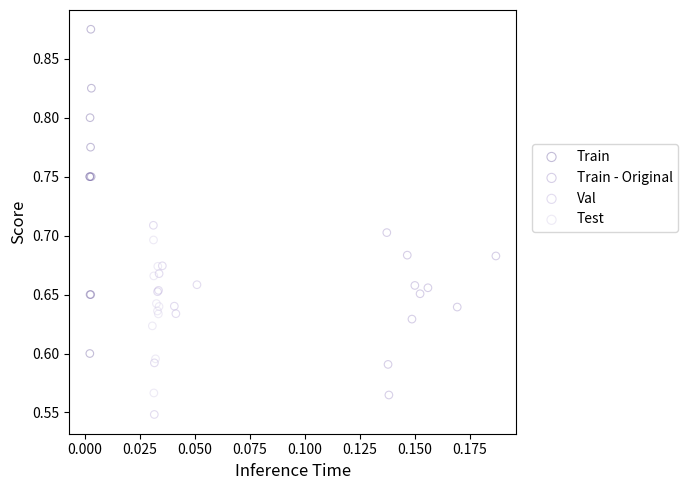

Which series reaches the minimum Y coordinate?

Val